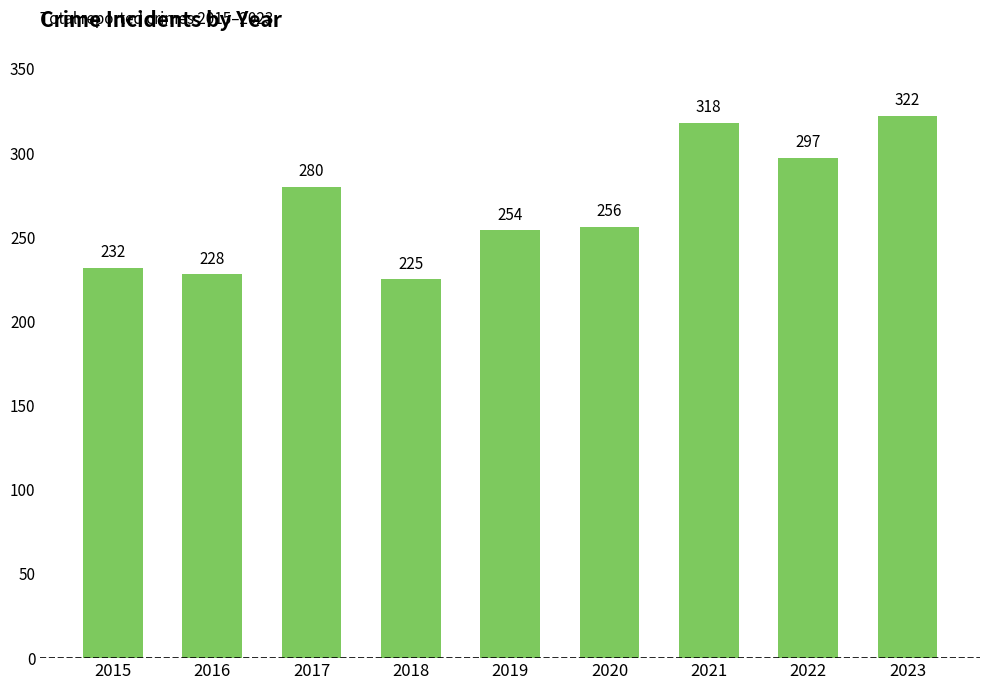

Which category has the highest value across all series?

2023